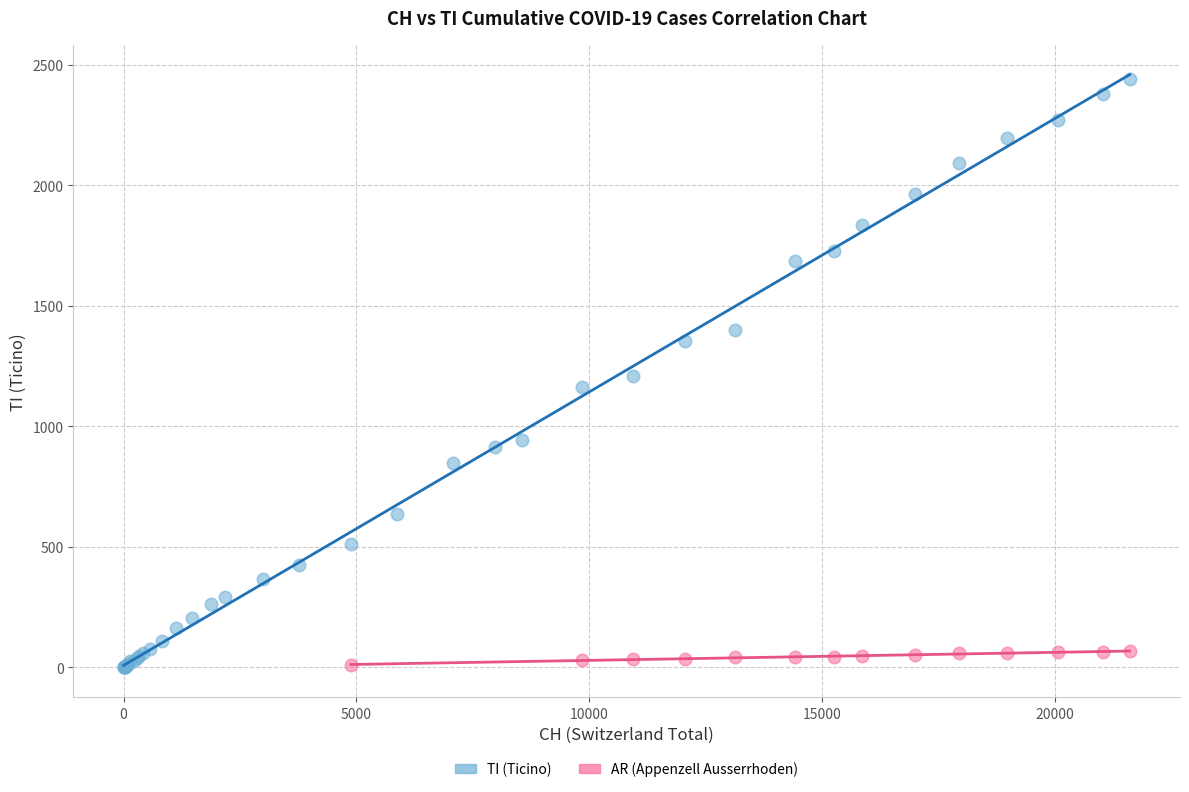

Which series contains the highest Y value?

TI (Ticino)